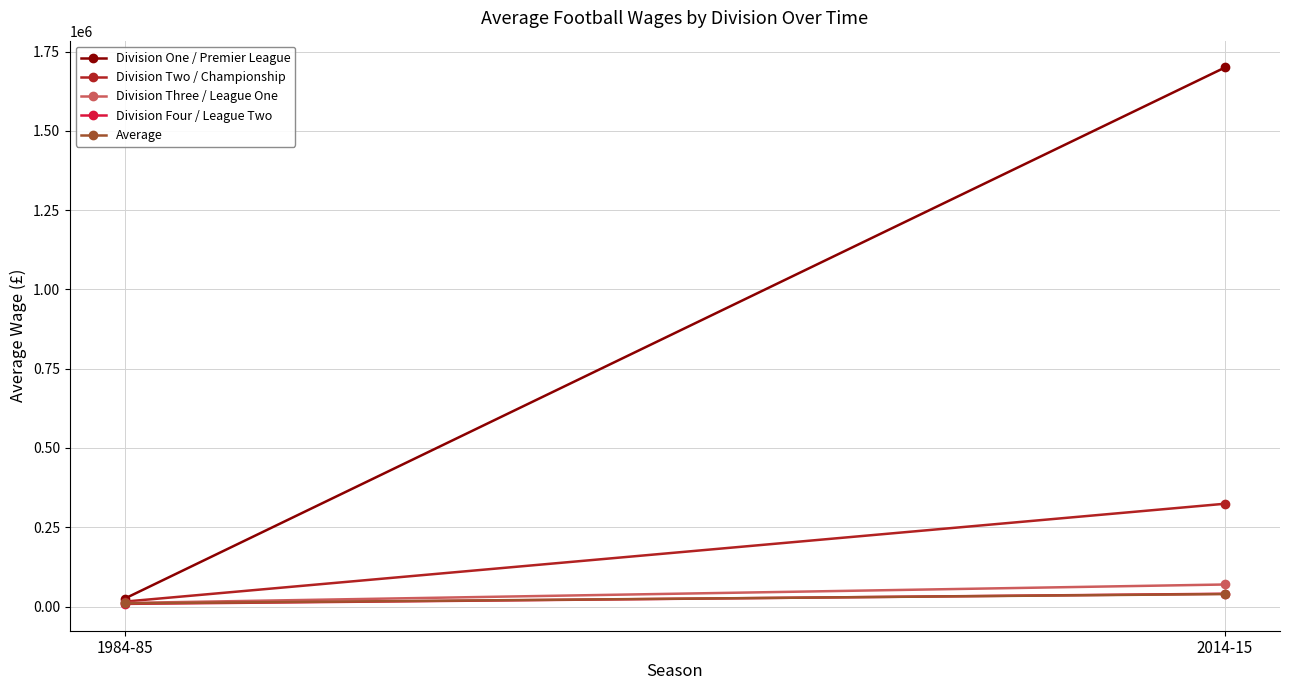

Reading right to left, list all the values displayed in this chart.

Division One / Premier League: 2014-15=1700000	1984-85=24900
Division Two / Championship: 2014-15=324200	1984-85=15500
Division Three / League One: 2014-15=69500	1984-85=11200
Division Four / League Two: 2014-15=40300	1984-85=8300
Average: 2014-15=39400	1984-85=9800